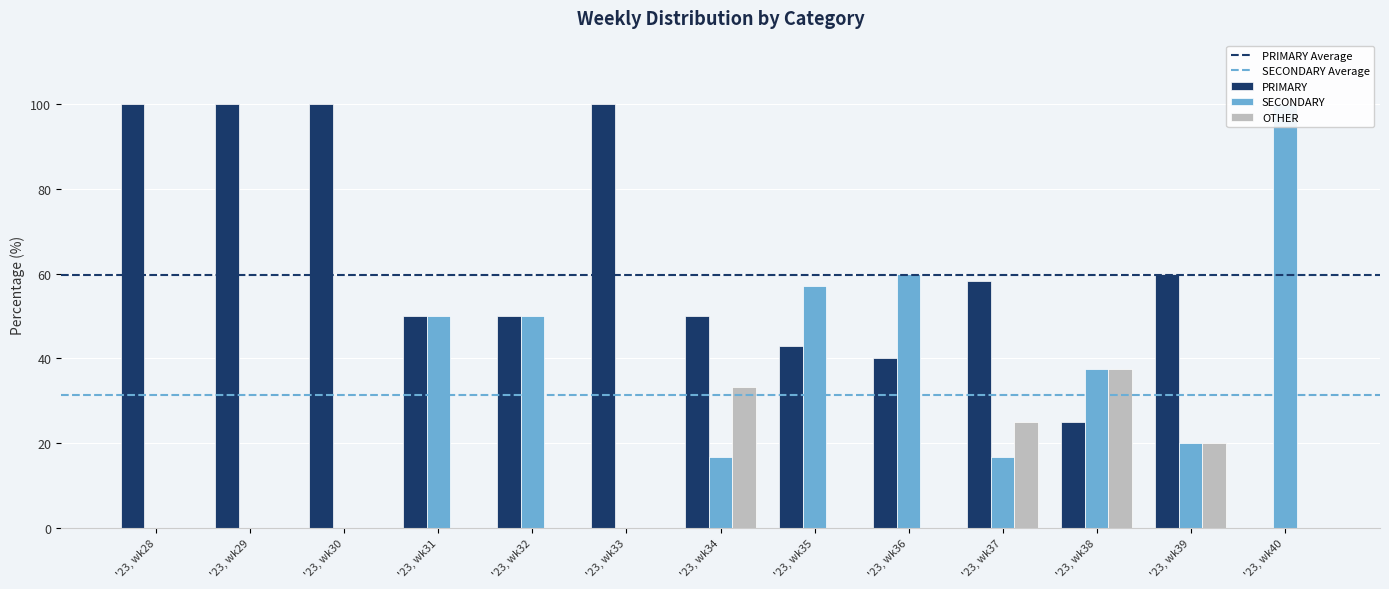

Are the bars horizontal?

No